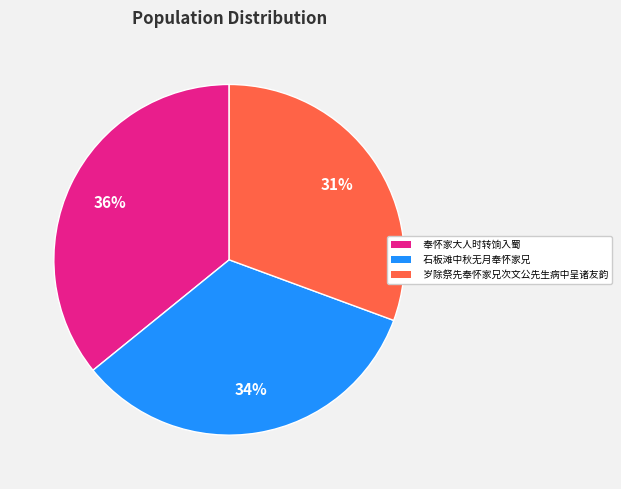

To the nearest percent, what is the combined percentage of 岁除祭先奉怀家兄次文公先生病中呈诸友韵 and 奉怀家大人时转饷入蜀?

66%